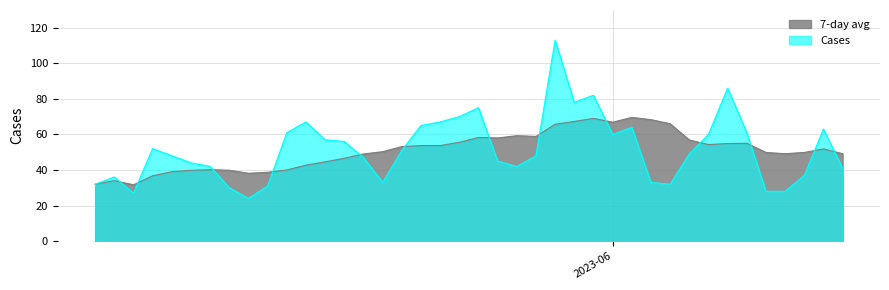

Rank the series by their maximum value, from highest to lowest.

Cases, 7-day avg